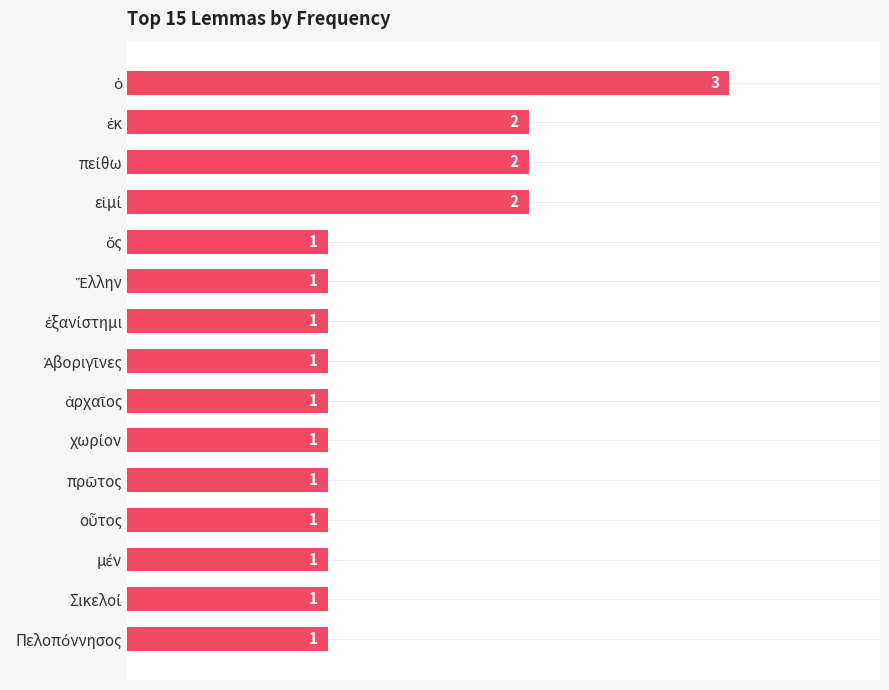

What is the maximum value shown in the chart?

3